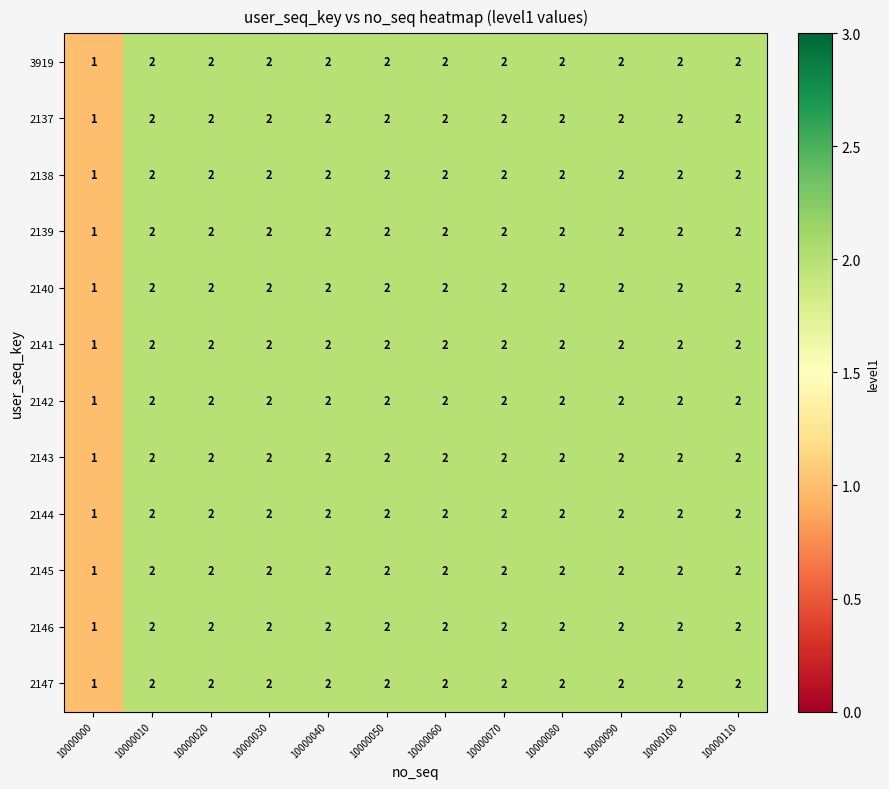

Which label corresponds to the smallest value in the chart?

10000000